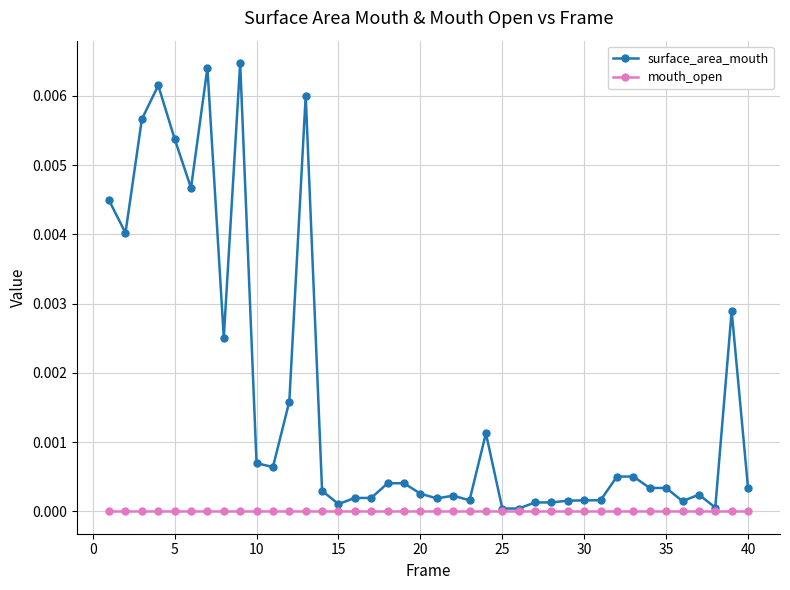

Which series has the largest total across all categories?

surface_area_mouth